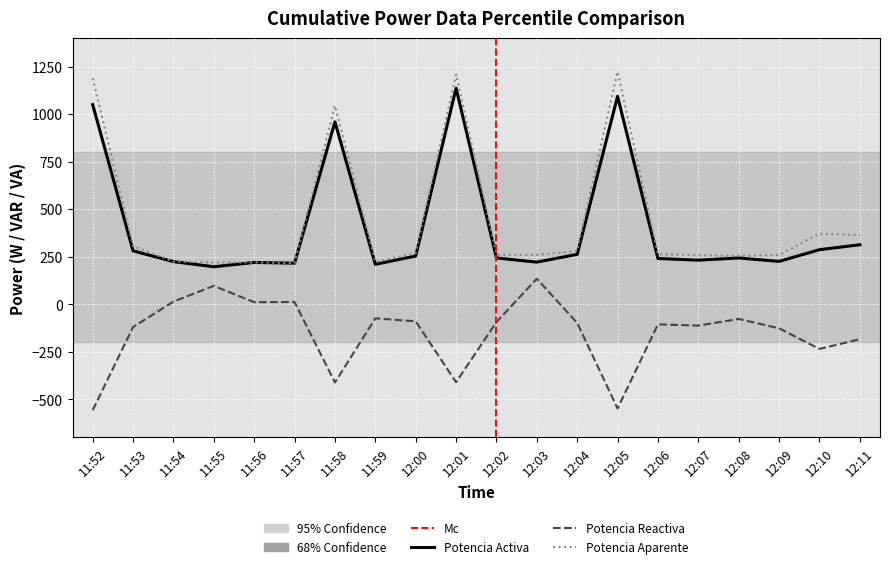

At which category is the sum across all series the highest?

12:01